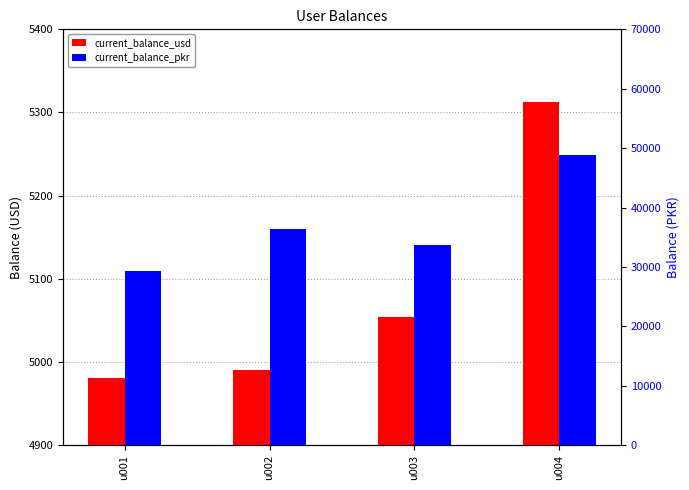

What are all the series names shown in the legend?

current_balance_usd, current_balance_pkr